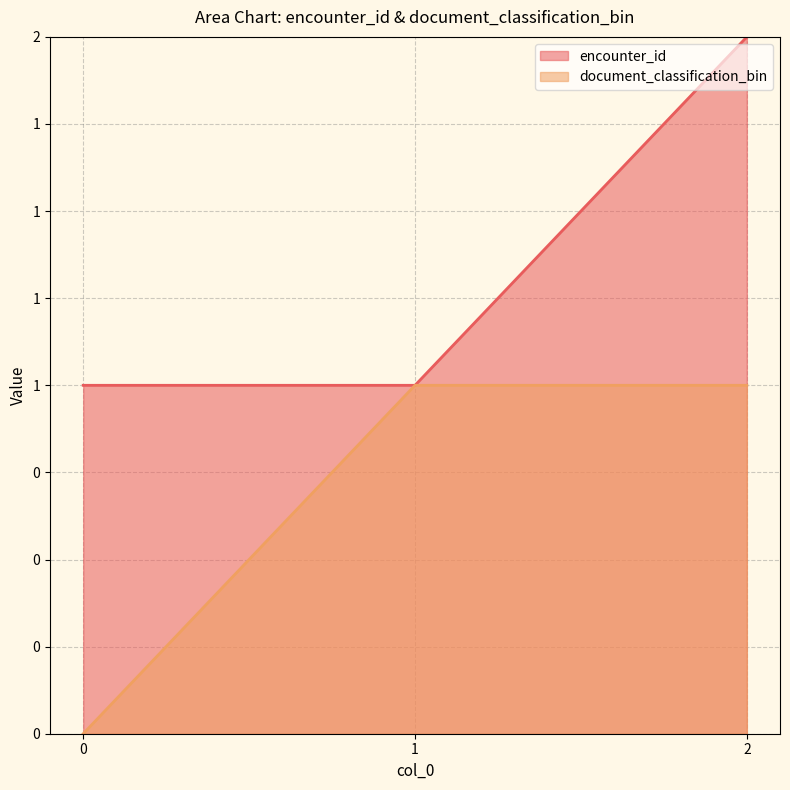

Reading right to left, list all the values displayed in this chart.

encounter_id: 2=2	1=1	0=1
document_classification_bin: 2=1	1=1	0=0